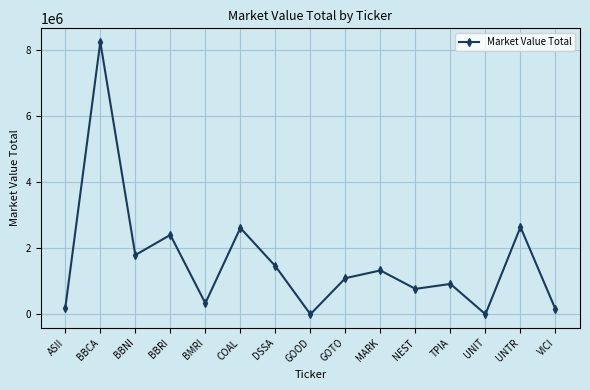

Which label corresponds to the largest value in the chart?

BBCA